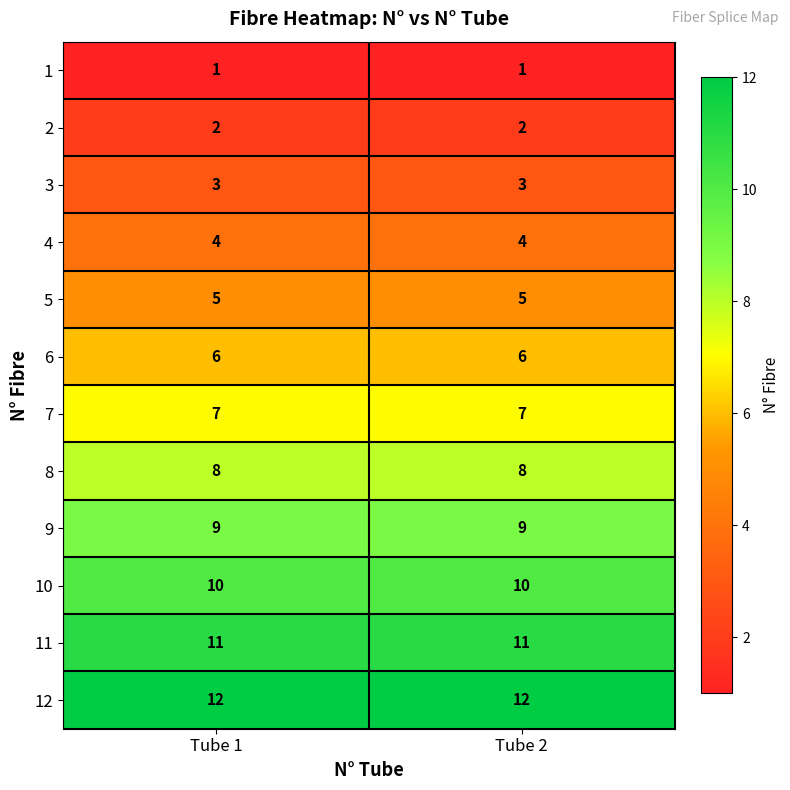

What is the greatest value displayed?

12